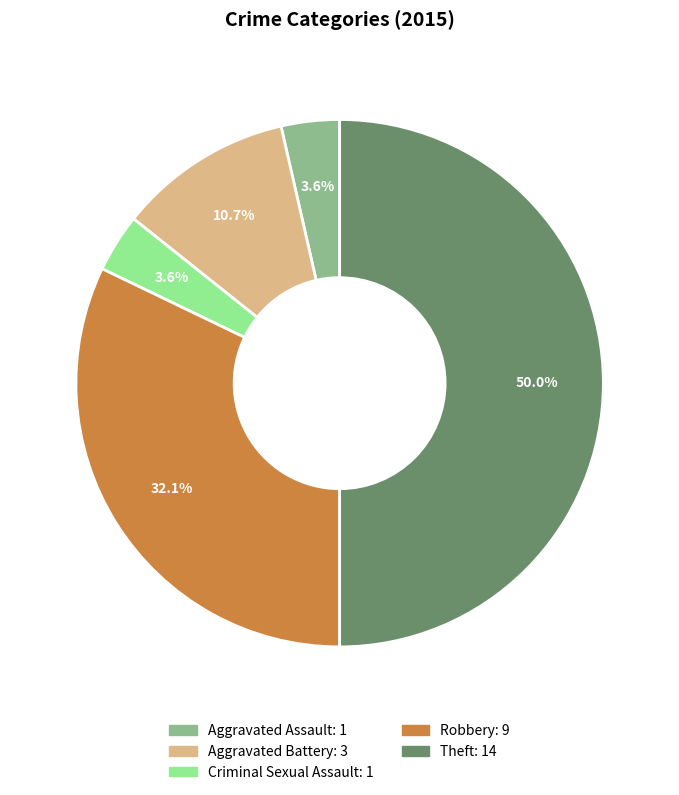

What is the total percentage of Theft and Aggravated Battery?

60.7%